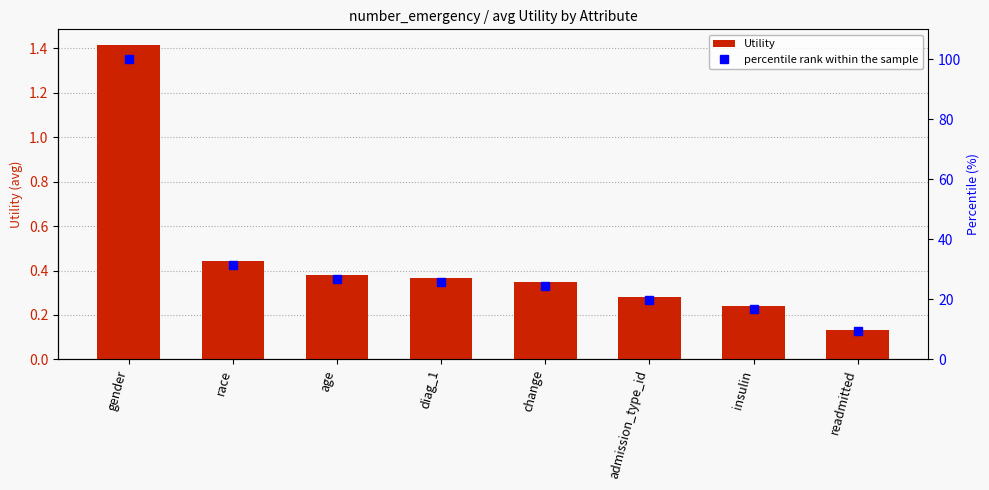

Is it true that percentile rank within the sample equals 2.0 at readmitted?

False